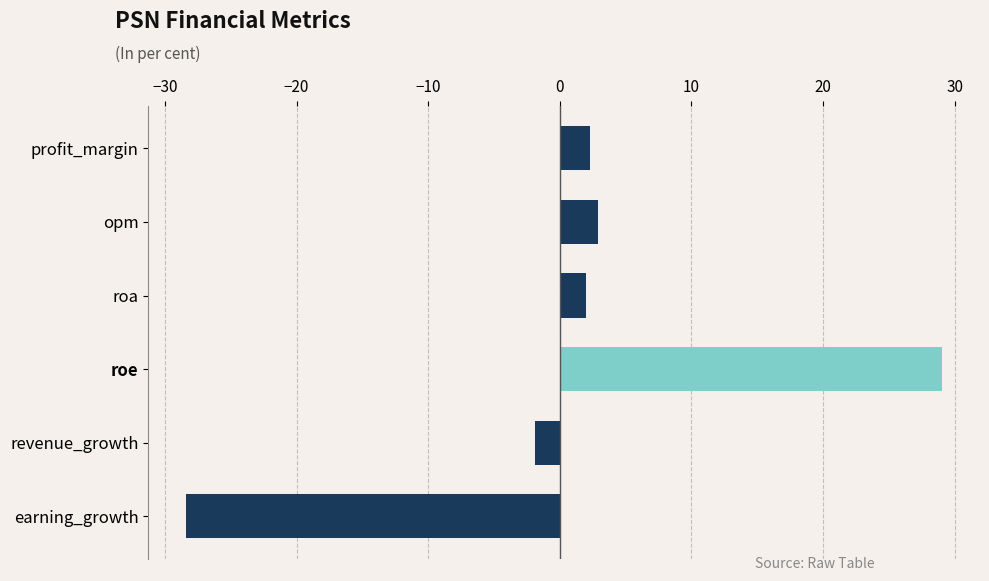

What is the approximate value at profit_margin?

2.3